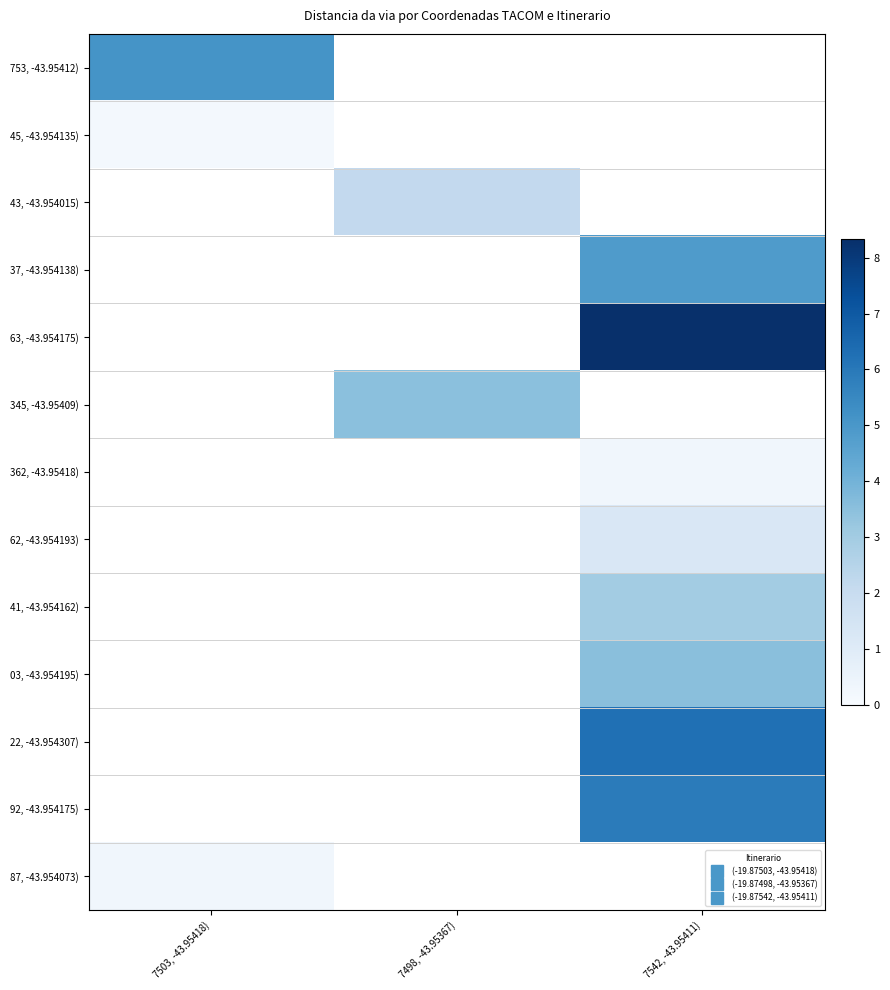

List the labels in order of 753, -43.95412) value, smallest first.

7503, -43.95418), 7498, -43.95367), 7542, -43.95411)